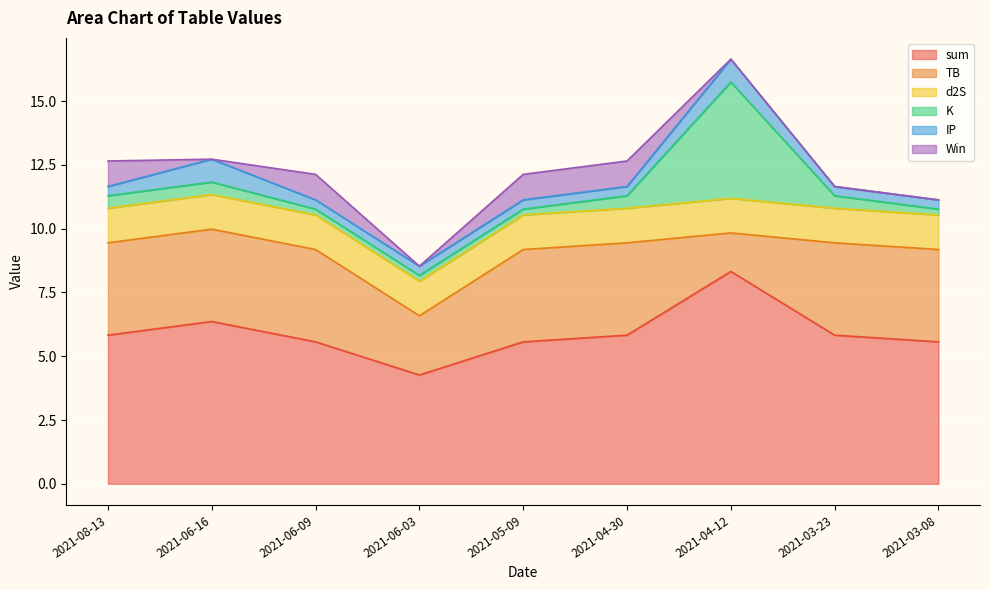

How many lines are shown in the chart?

6